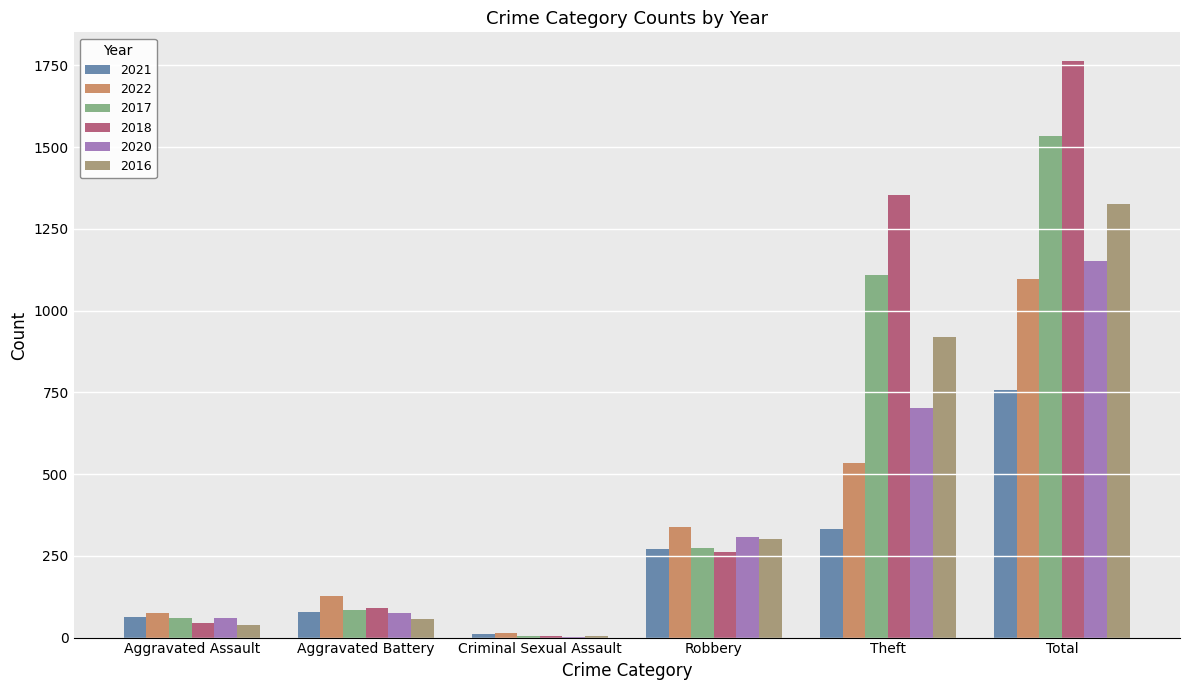

True or false: 2022 has a value of 534 at Robbery.

False